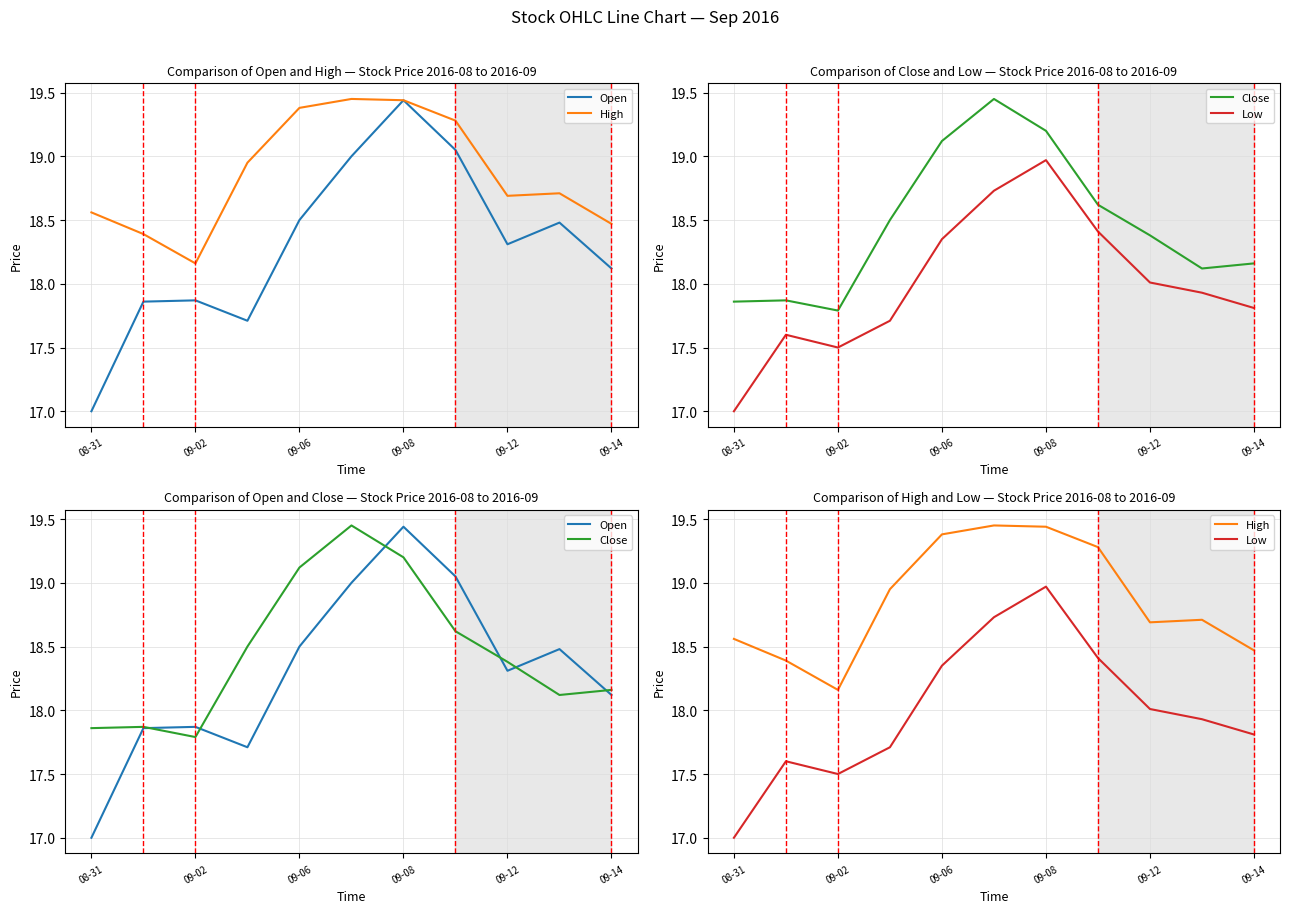

At which label is Open closest to 18?

09-14